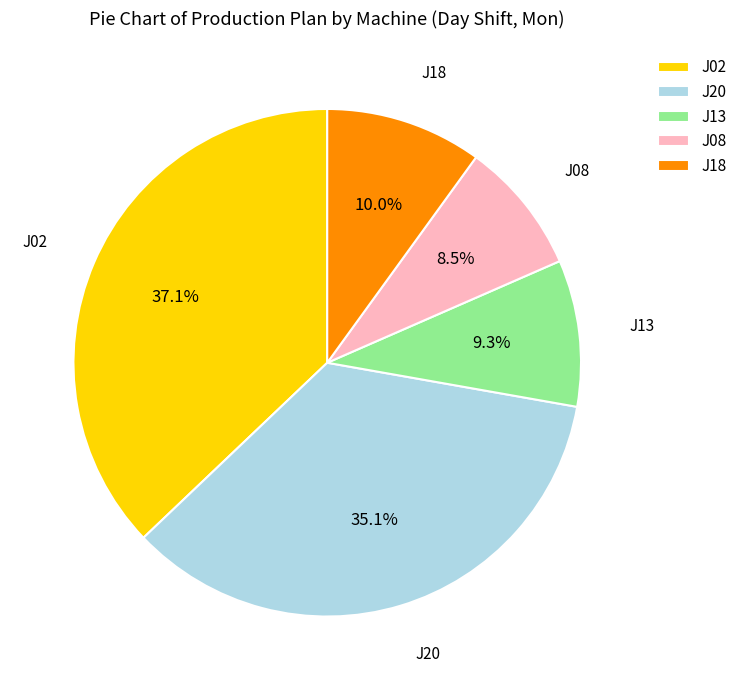

What is the ratio of the value at J13 to the value at J18?

0.9